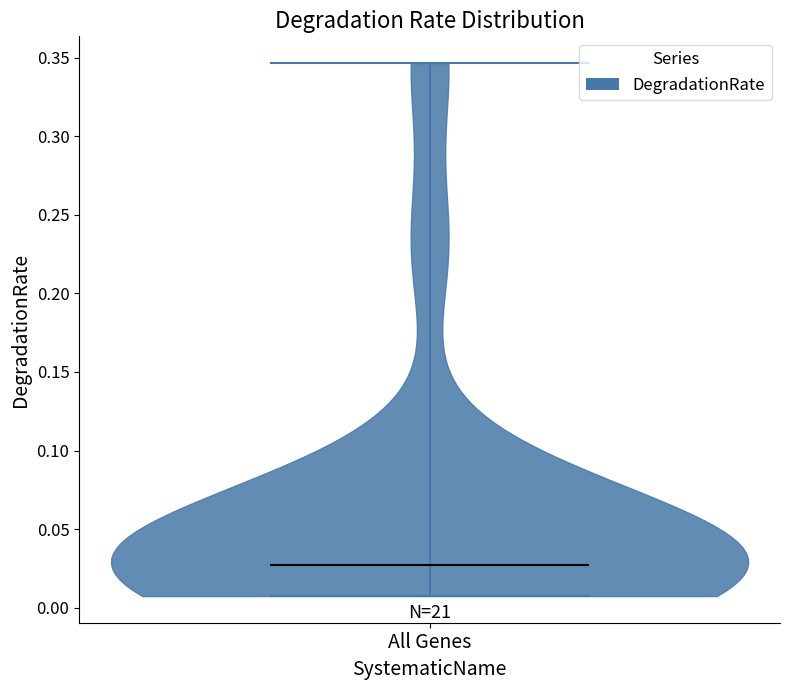

Read this violin plot against the y-axis: where its median line is, and the lowest and highest points the violin reaches. The values are not printed on the chart, so give them approximately, as read against the axis.

median line 0.025, lowest point 0.005, highest point 0.345